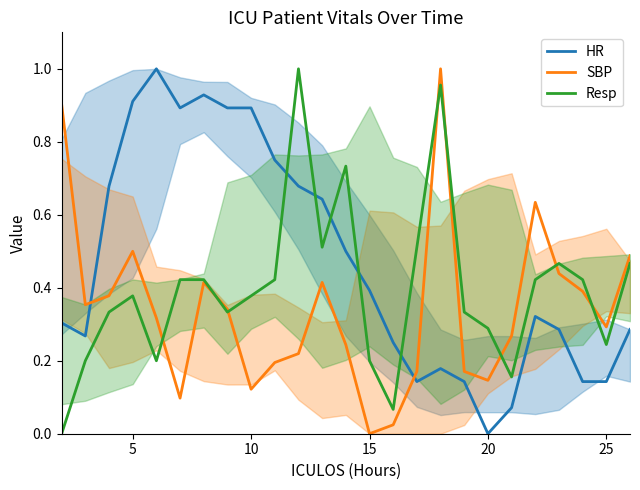

Reading left to right, extract all data points from this chart.

HR: 0.3	0.3	0.7	0.9	1.0	0.9	0.9	0.9	0.9	0.8	0.7	0.6	0.5	0.4	0.2	0.1	0.2	0.1	0.0	0.1	0.3	0.3	0.1	0.1	0.3
SBP: 0.9	0.4	0.4	0.5	0.3	0.1	0.4	0.3	0.1	0.2	0.2	0.4	0.2	0.0	0.0	0.2	1.0	0.2	0.1	0.3	0.6	0.4	0.4	0.3	0.5
Resp: 0.0	0.2	0.3	0.4	0.2	0.4	0.4	0.3	0.4	0.4	1.0	0.5	0.7	0.2	0.1	0.5	1.0	0.3	0.3	0.2	0.4	0.5	0.4	0.2	0.5